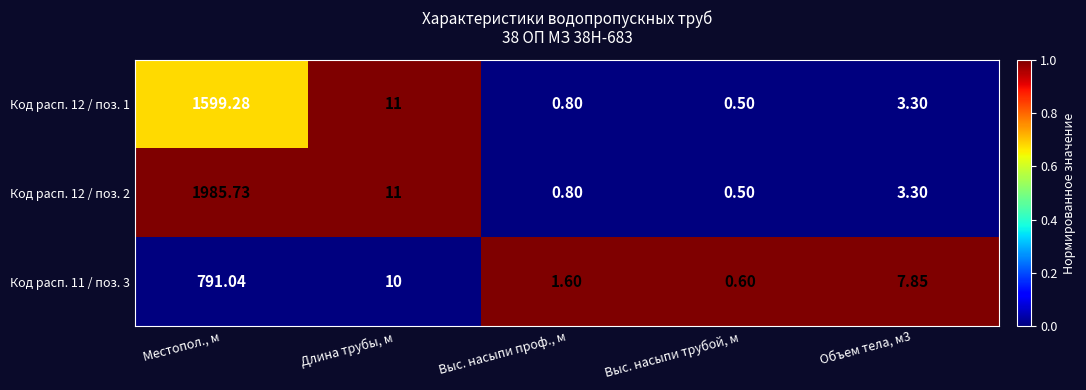

Which category has the lowest value in the Код расп. 12 / поз. 2 series?

Выс. насыпи трубой, м